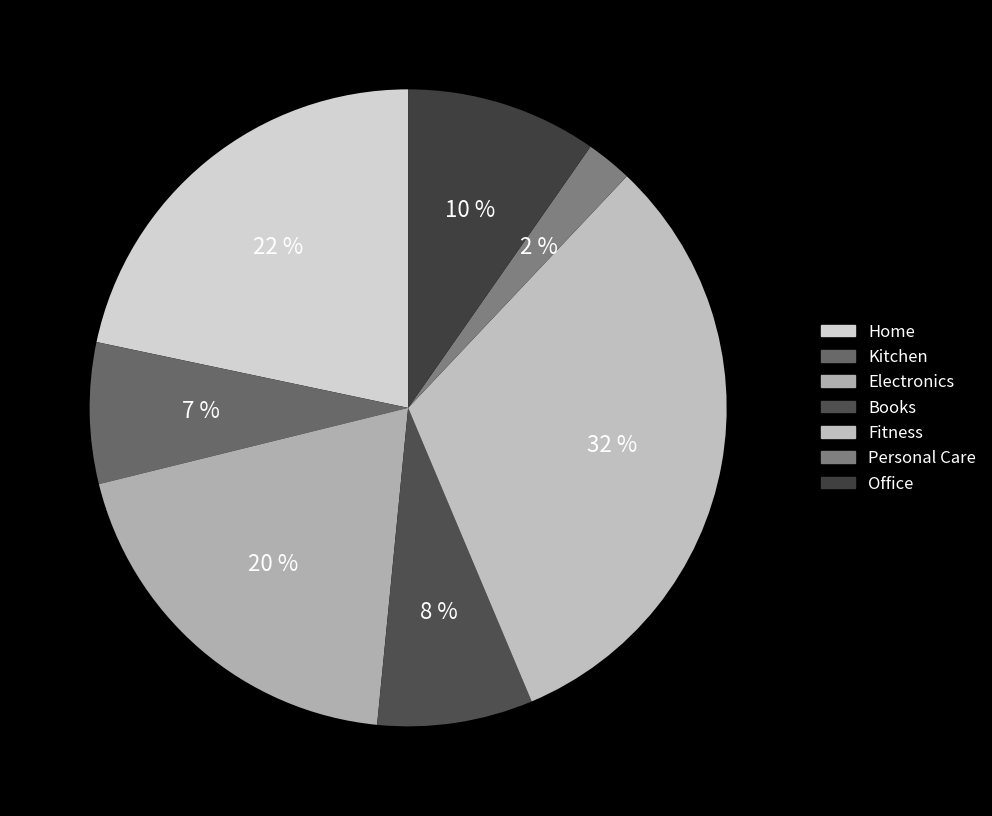

Rank the categories by value from lowest to highest.

Personal Care, Kitchen, Books, Office, Electronics, Home, Fitness